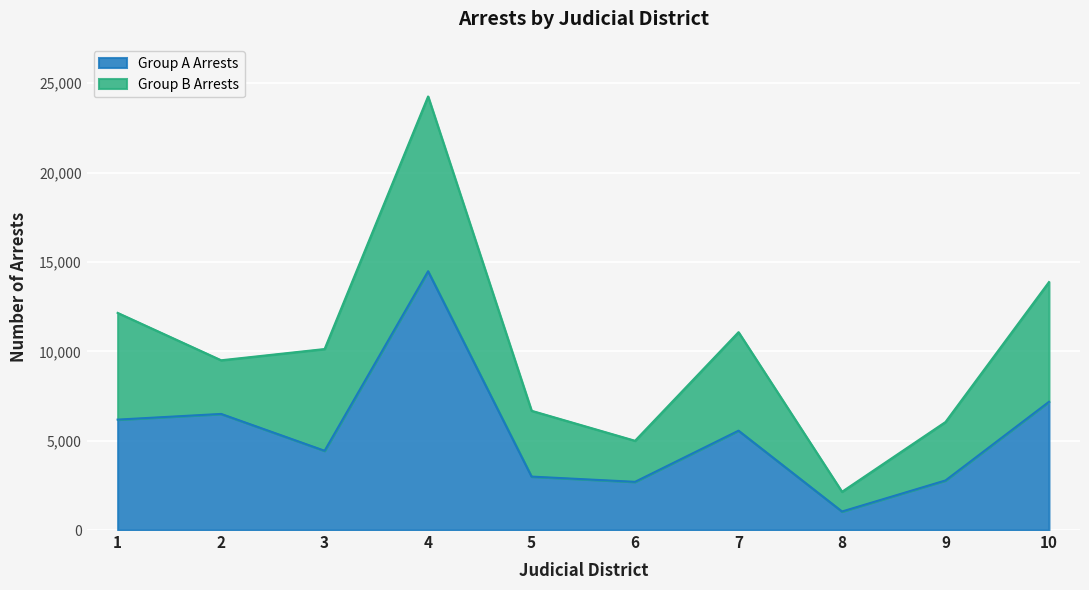

Approximately how many times larger is the value at 1 compared to 7?

1.1